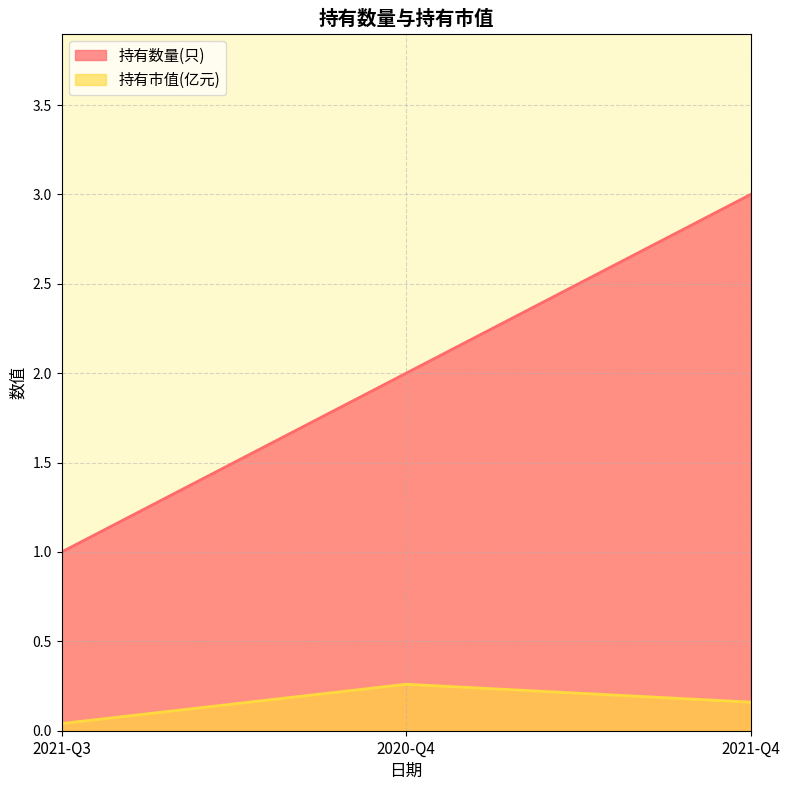

What is the lowest value of the 持有数量(只) series?

1.0